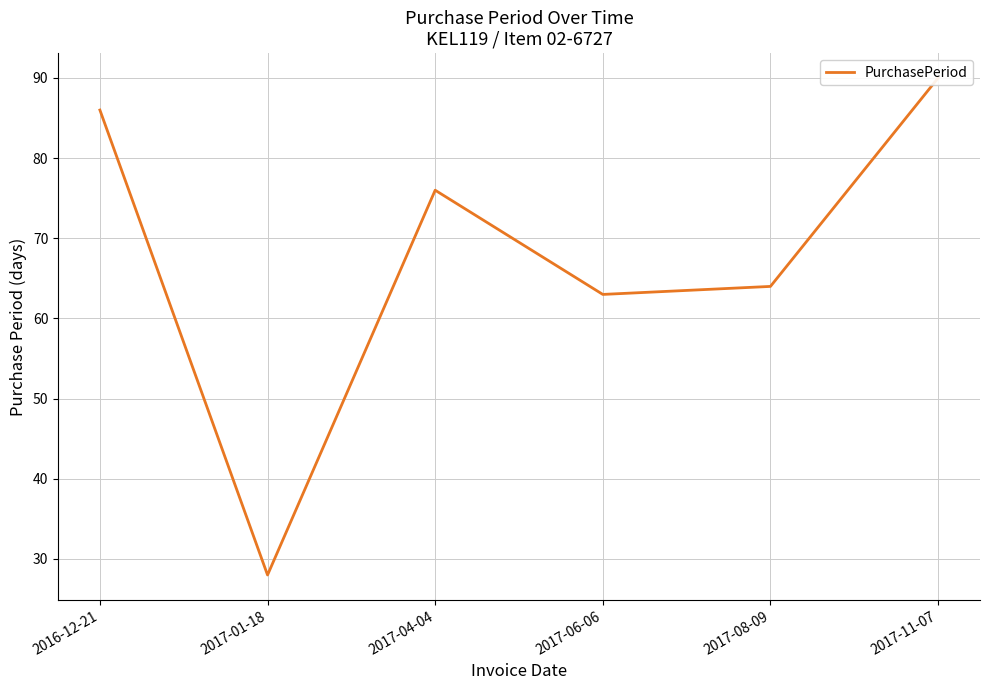

At which label is the value closest to 59?

2017-06-06